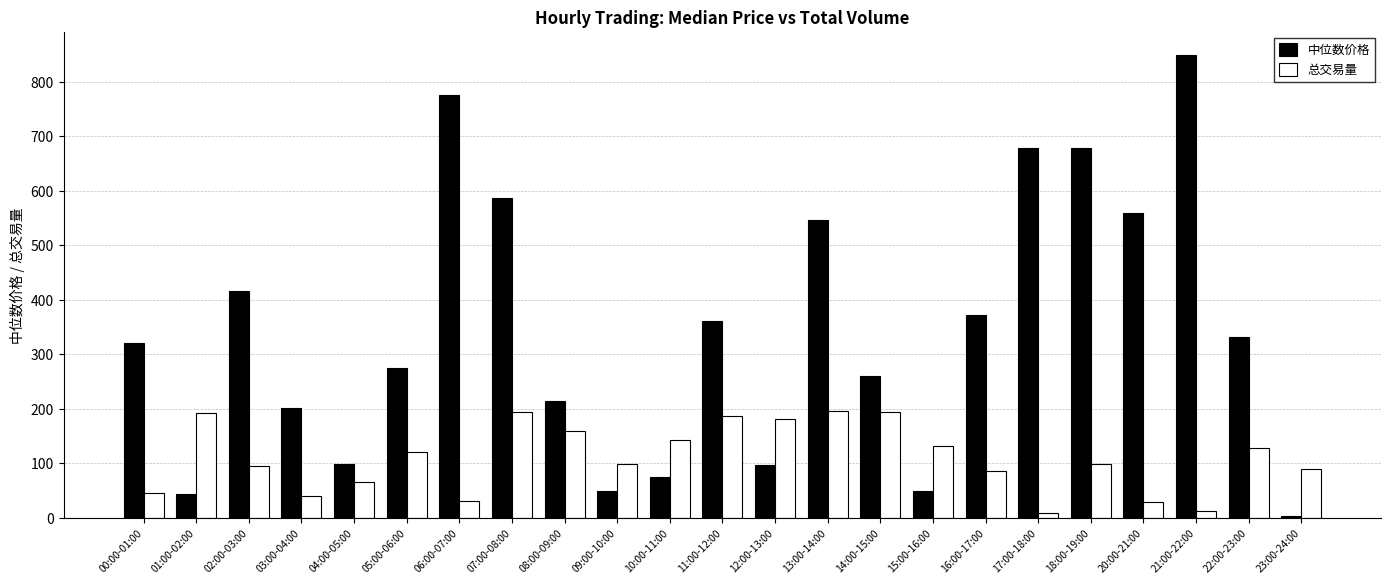

Is the value of 中位数价格 at 06:00-07:00 greater than the value of 总交易量 at 07:00-08:00?

Yes